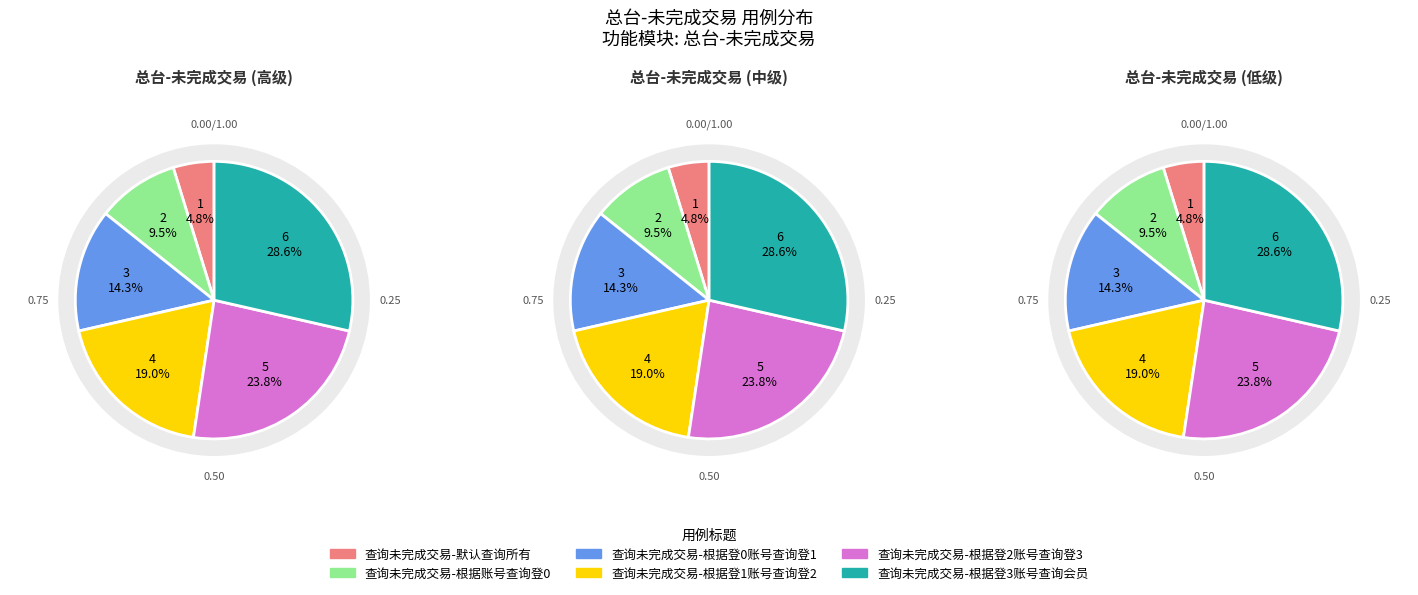

What is the smallest slice in the pie chart?

查询未完成交易-默认查询所有